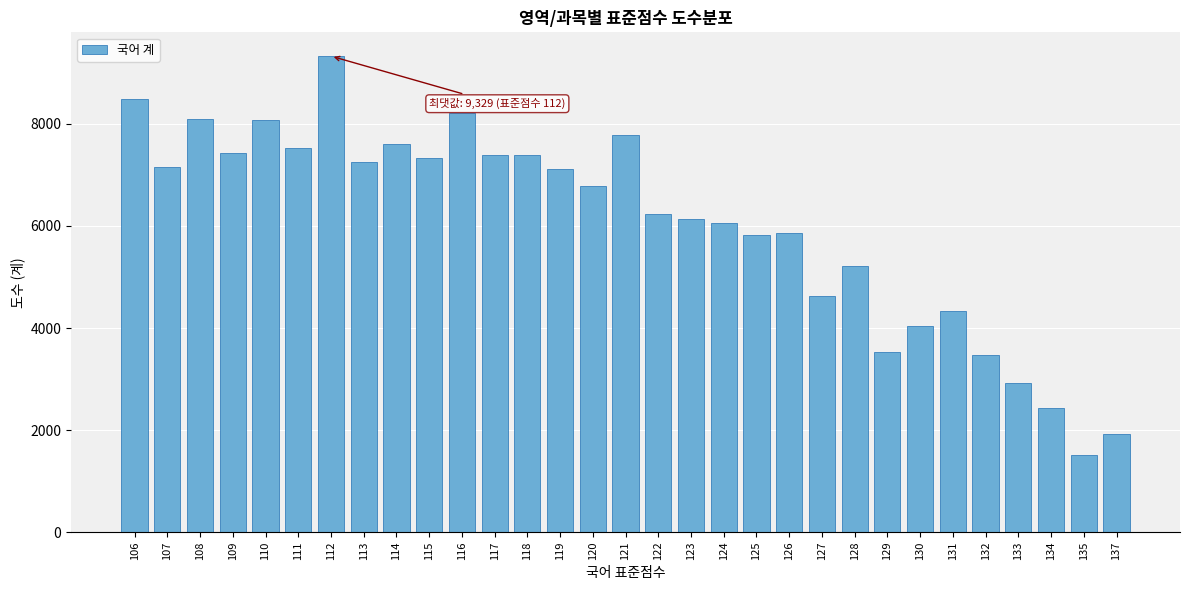

Which has a higher value, 123 or 130?

123